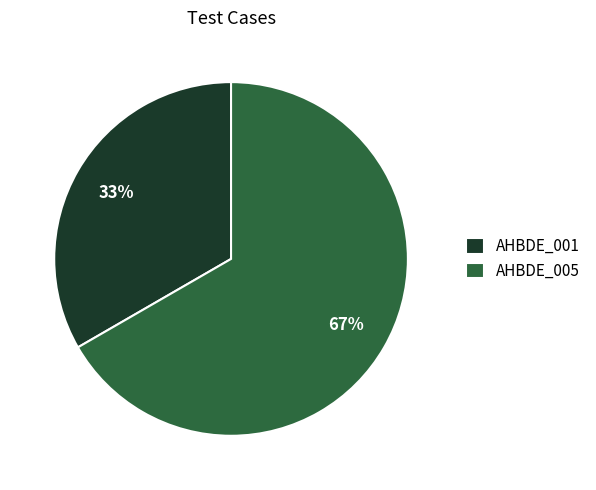

What is the majority slice?

AHBDE_005